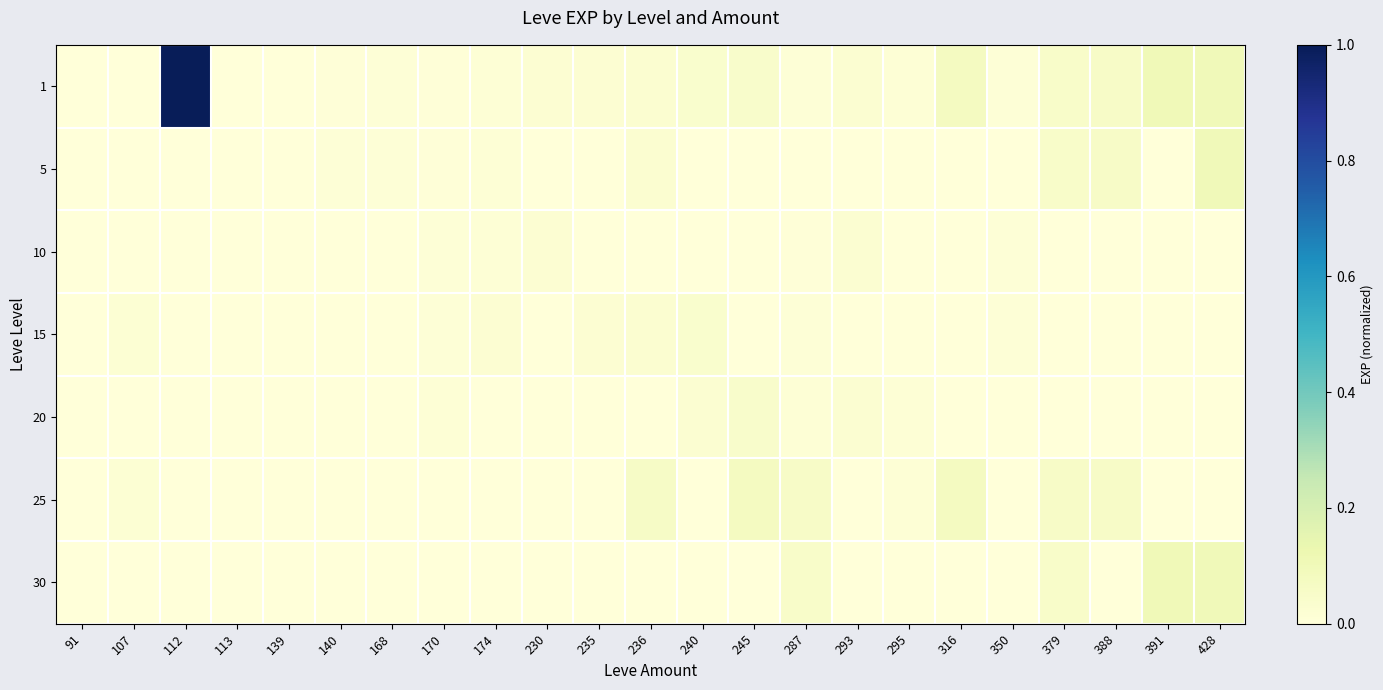

Which has a higher value, 236 or 113?

236